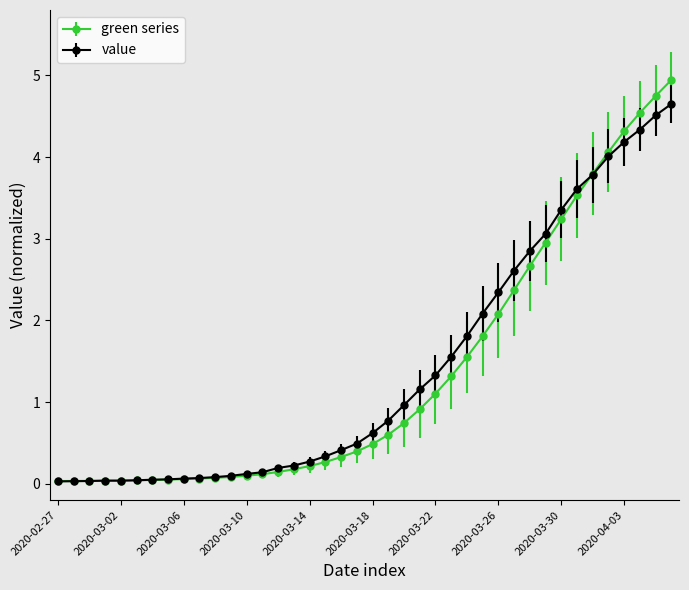

What is the value of the green series point at the 24th from the left?

0.9